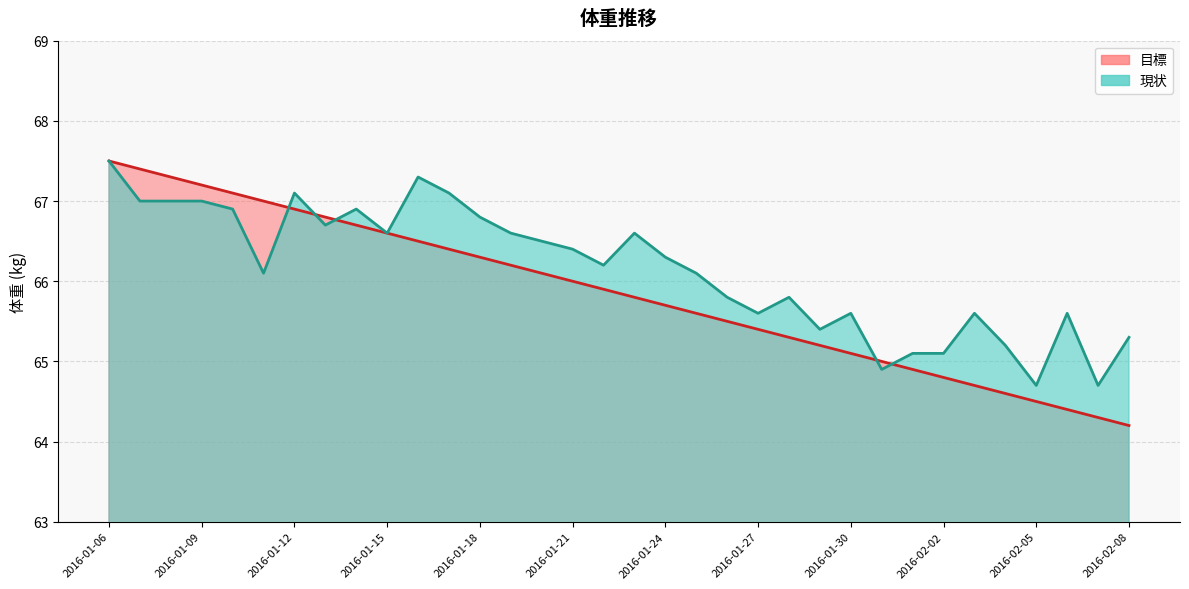

Which series has the largest total across all categories?

現状